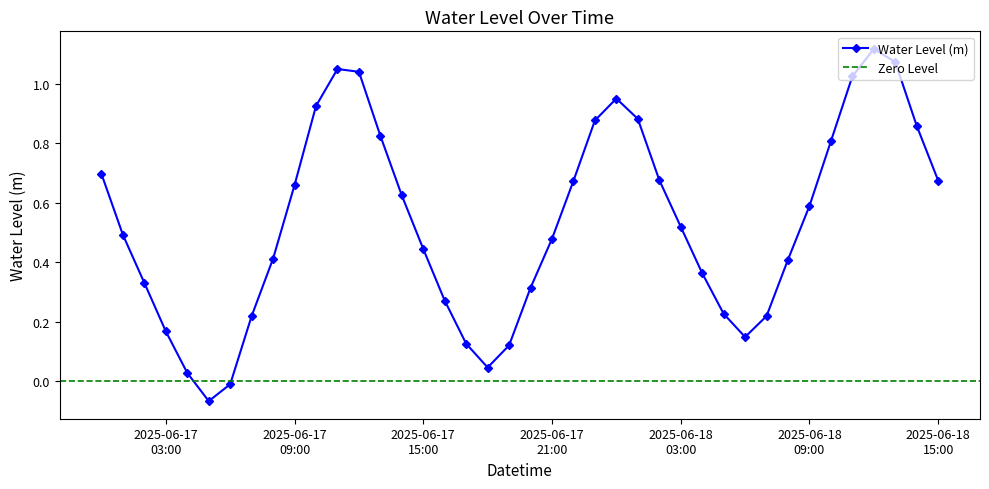

How many interior local peaks does the Water Level (m) series have?

3